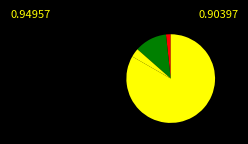

Rank the categories by value from highest to lowest.

Household Surplus, Wasted Prosumer Surplus, Unmet Demand, NPV